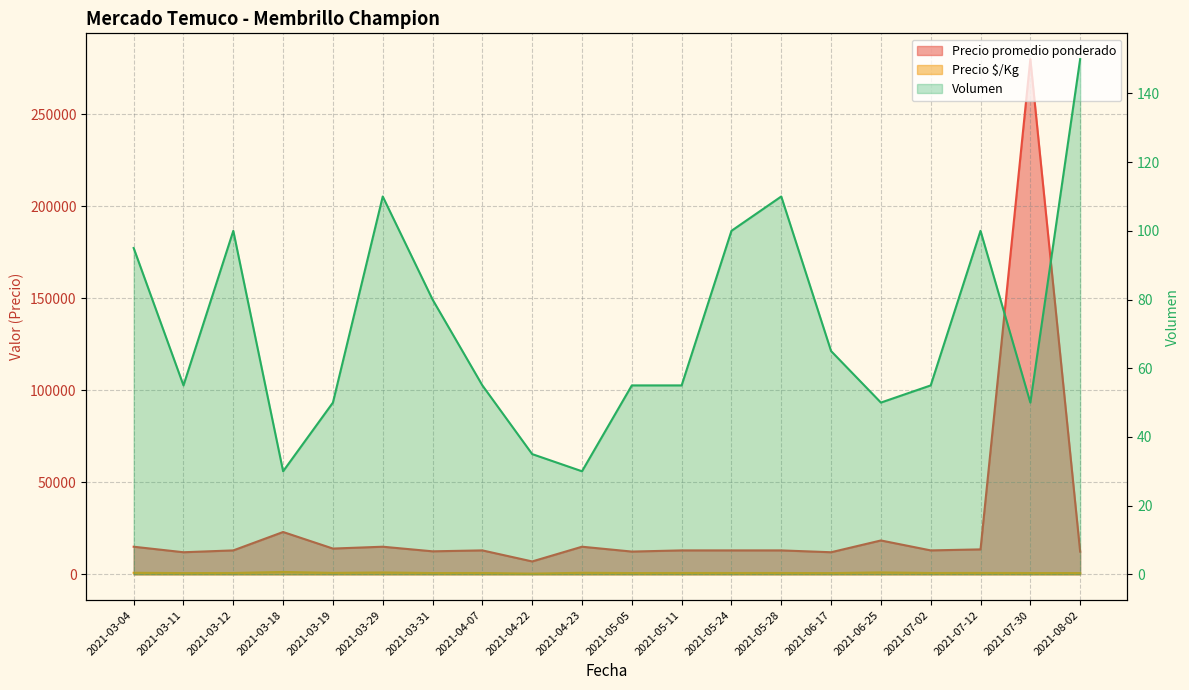

True or false: Precio $/Kg and Volumen cross at least once.

False